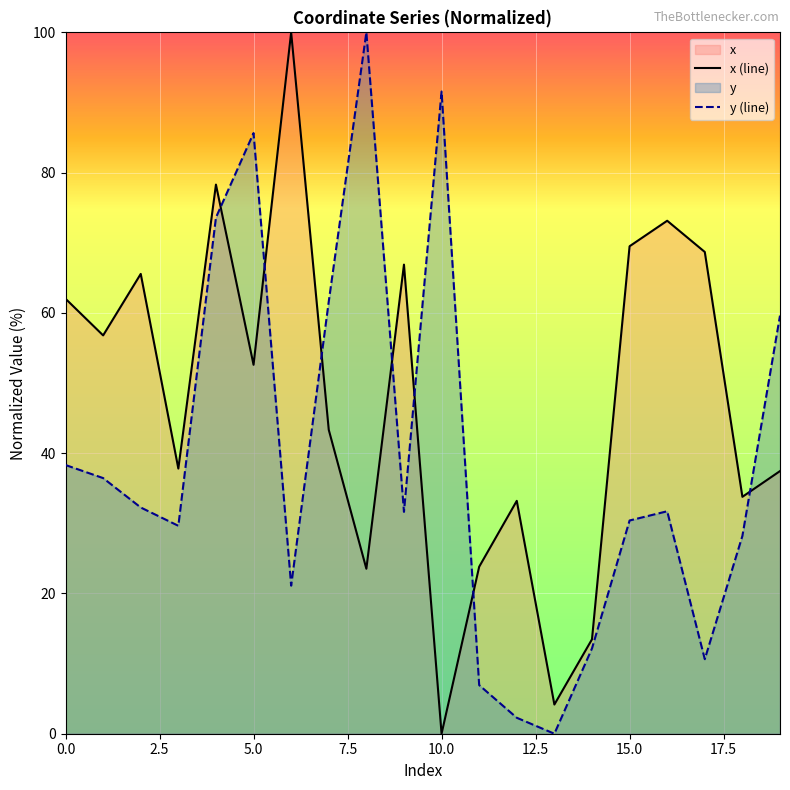

What is the difference between the maximum and second lowest values in the y (line) series?

97.7